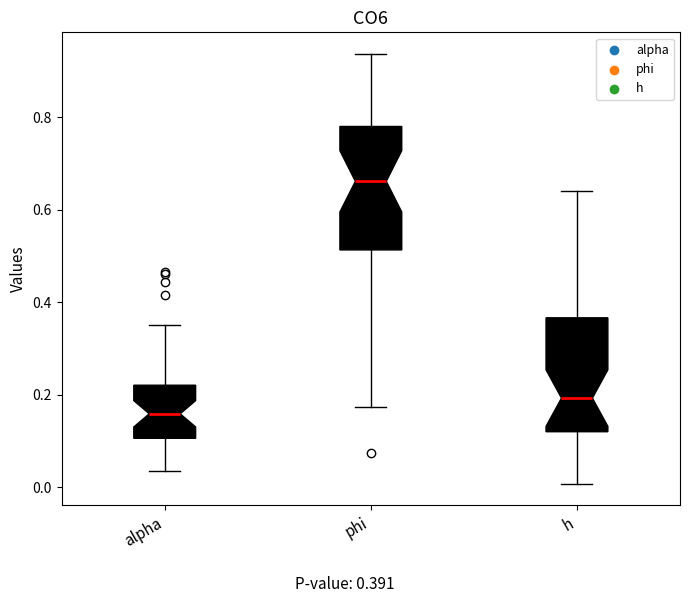

Reading left to right, transcribe this box plot: for each box, give where its median line is, the range the box spans, and where its two whiskers end, as read against the y-axis. The values are not printed on the chart, so give them approximately, as read against the axis.

alpha: median 0.16, box 0.10 to 0.22, whiskers 0.04 to 0.36
phi: median 0.66, box 0.52 to 0.78, whiskers 0.18 to 0.94
h: median 0.20, box 0.12 to 0.36, whiskers 0.00 to 0.64